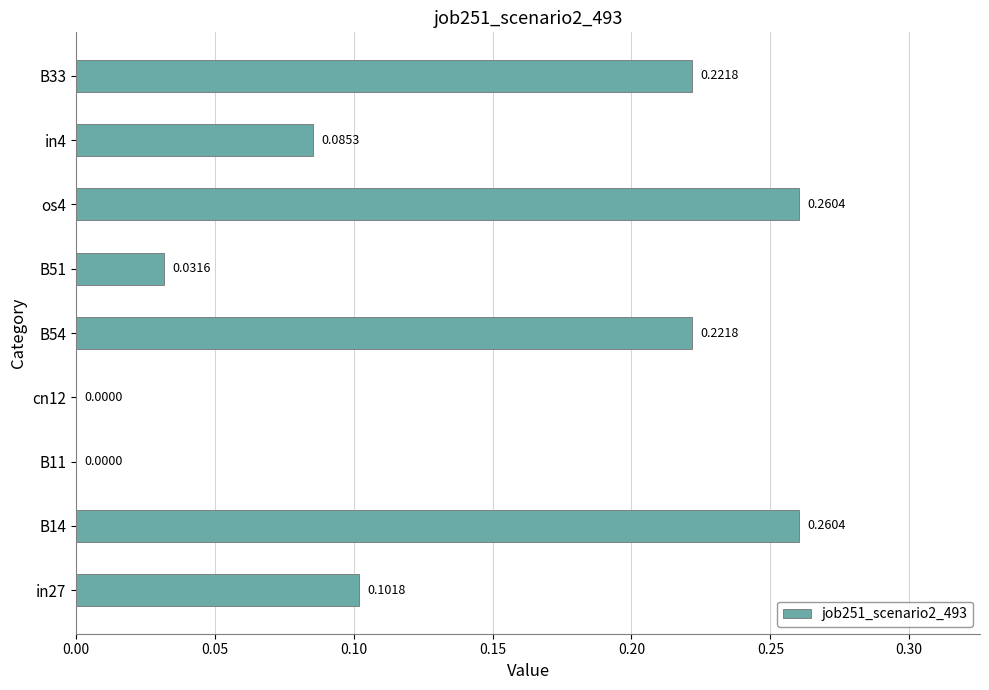

Between B51 and B54, which is larger?

B54